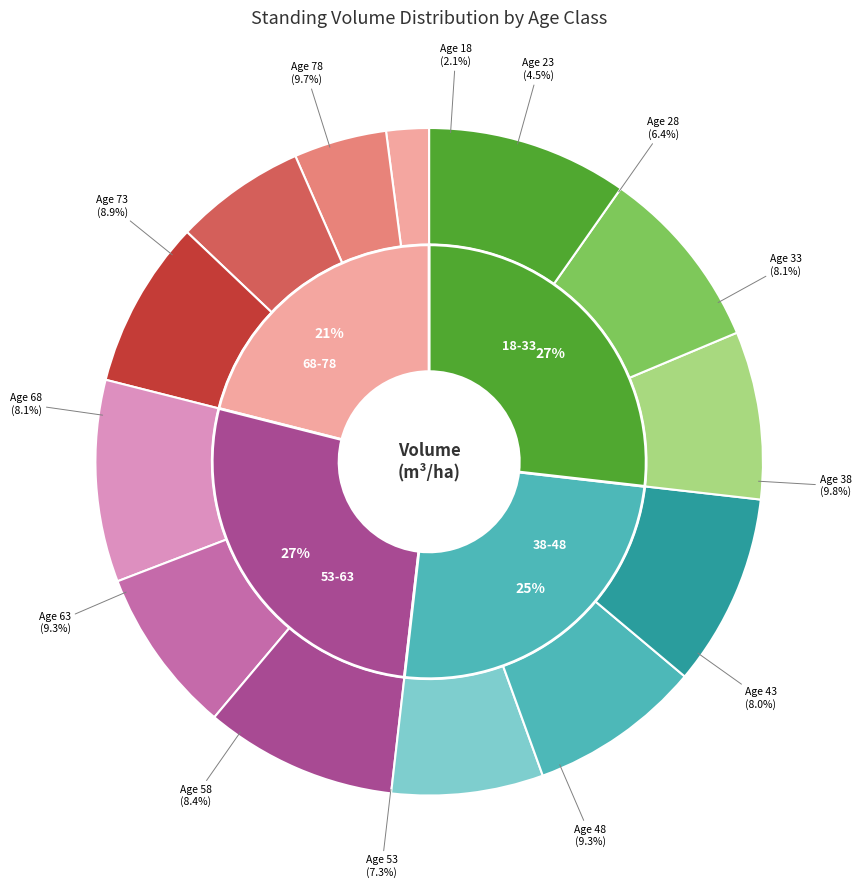

True or false: 73 accounts for 20% of the total.

False